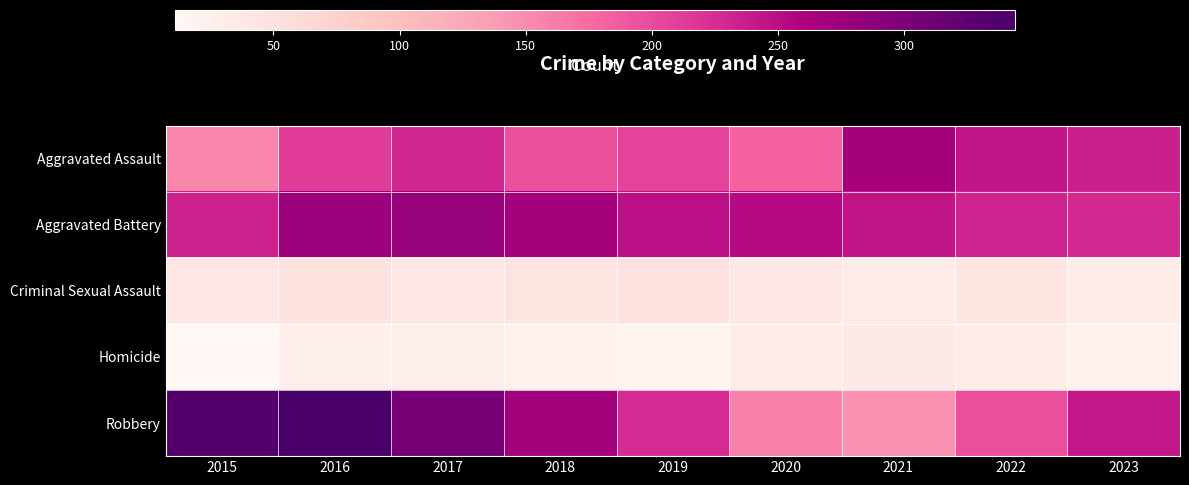

How many distinct data groups are displayed?

5